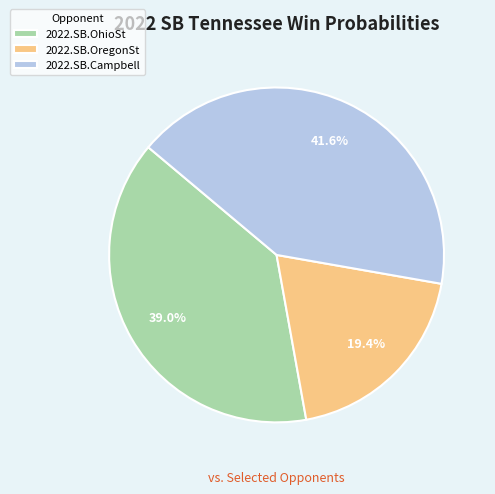

How many slices are in this pie chart?

3